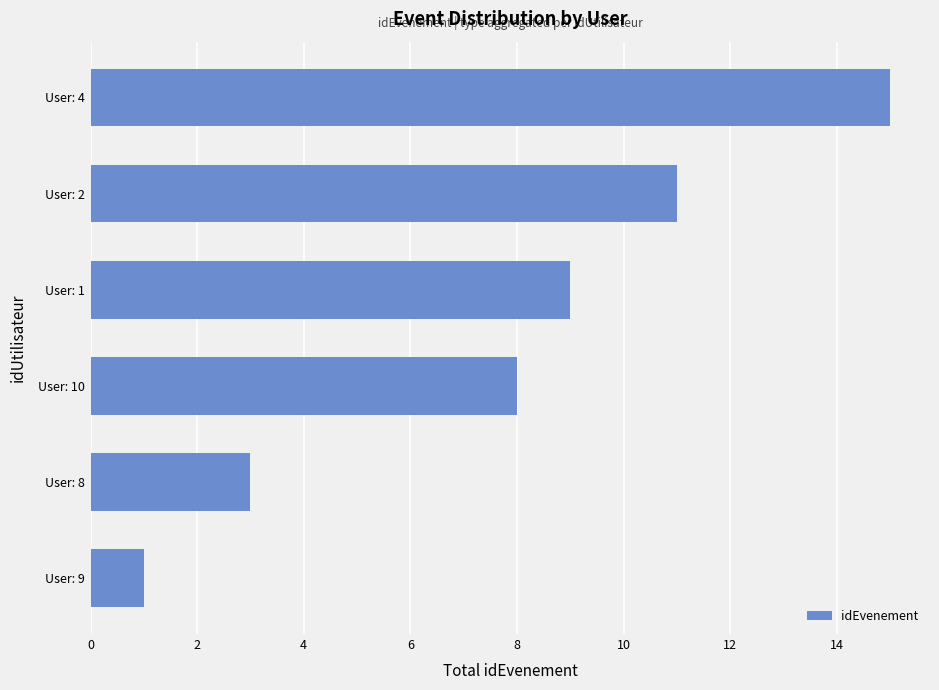

What is the average value?

8